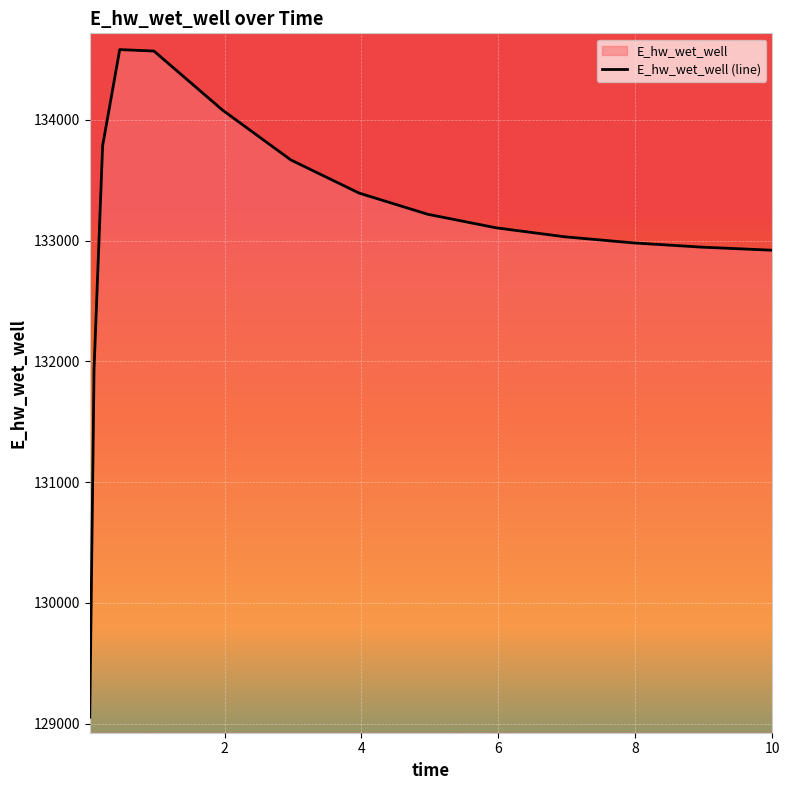

What is the difference between the maximum and minimum values?

5528.8